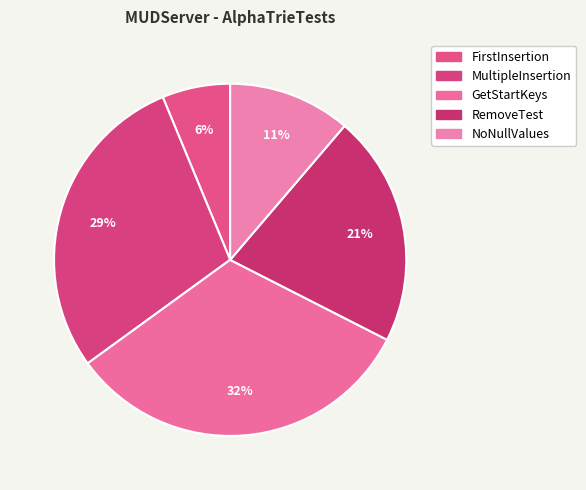

Count the number of slices in the pie.

5